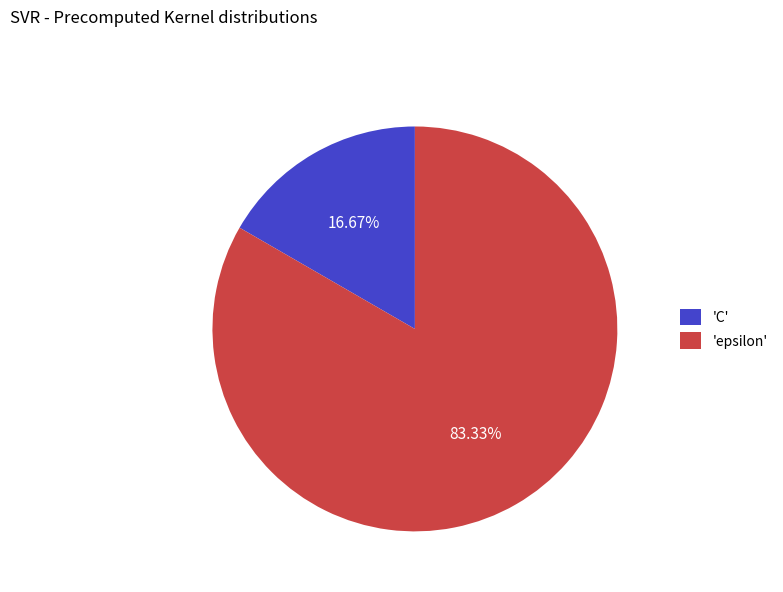

Is there a majority slice in this chart?

Yes